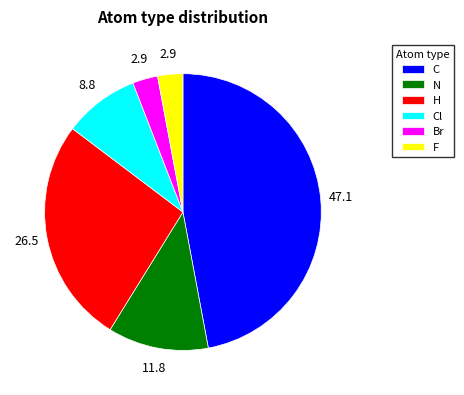

How many slices are in this pie chart?

6